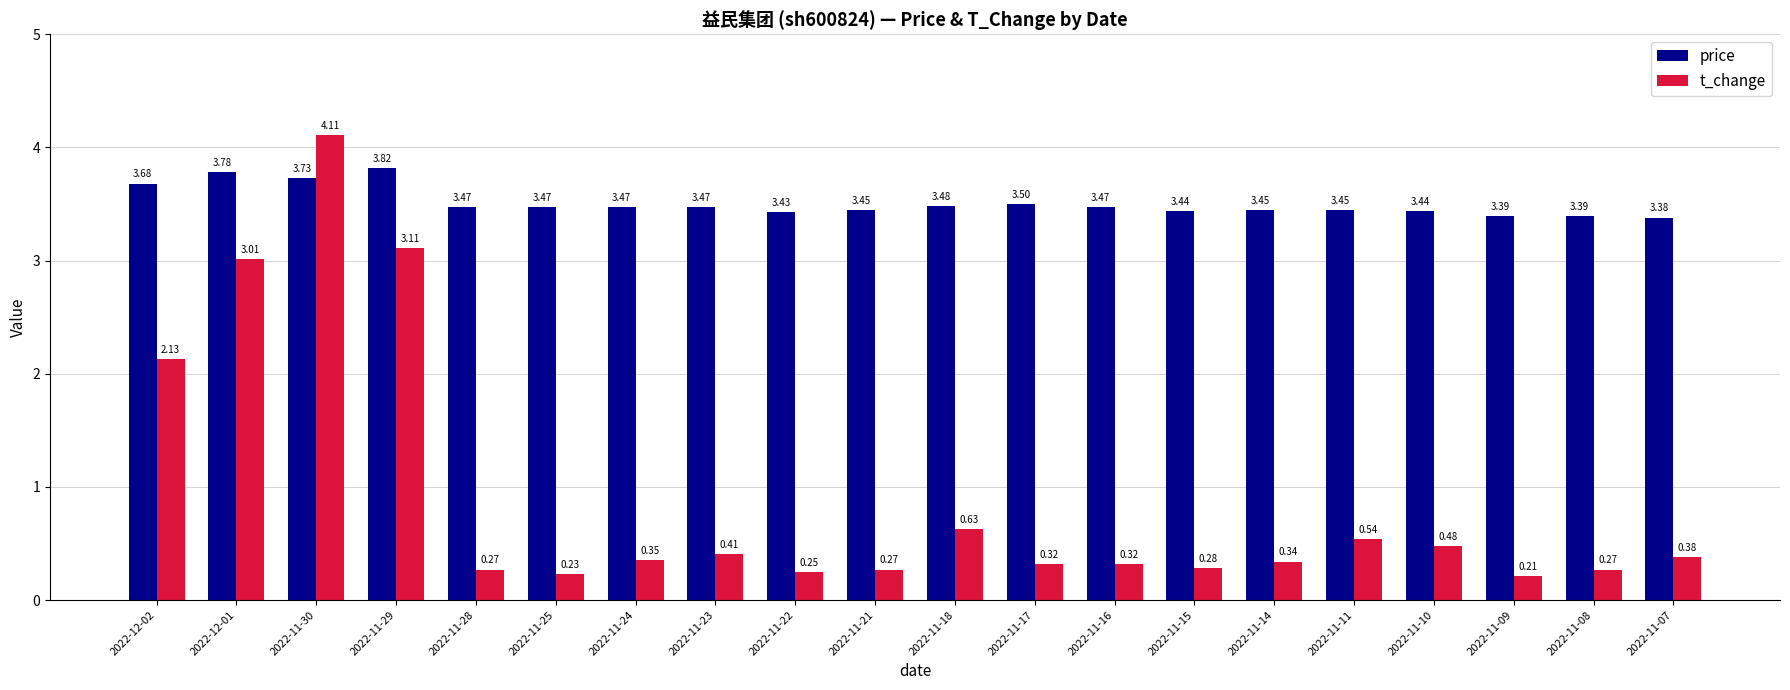

What position from the left is 2022-11-22?

9